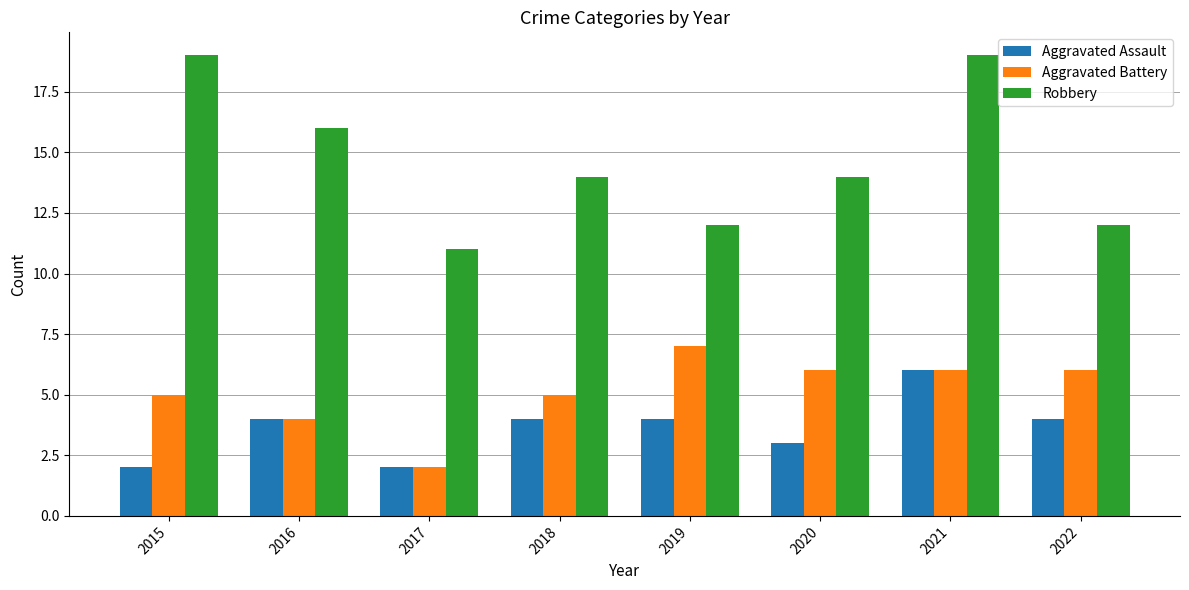

At which label does Robbery first exceed 14?

2015